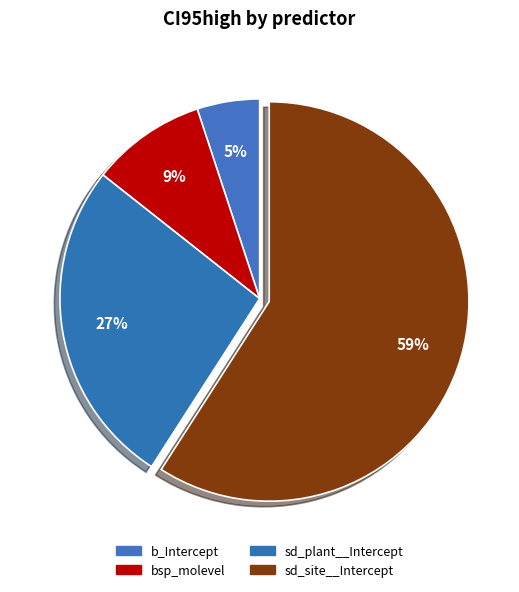

Which slice represents more than half of the pie?

sd_site__Intercept